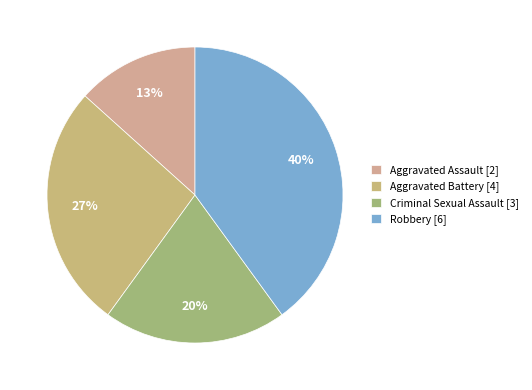

Approximately how many times larger is the value at Aggravated Assault compared to Criminal Sexual Assault?

0.7